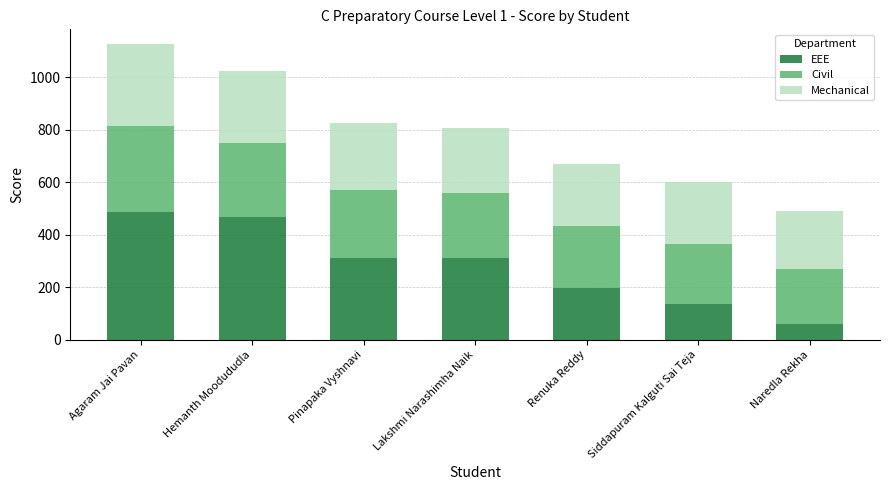

What is the value of the EEE bar at the 2nd from the left?

470